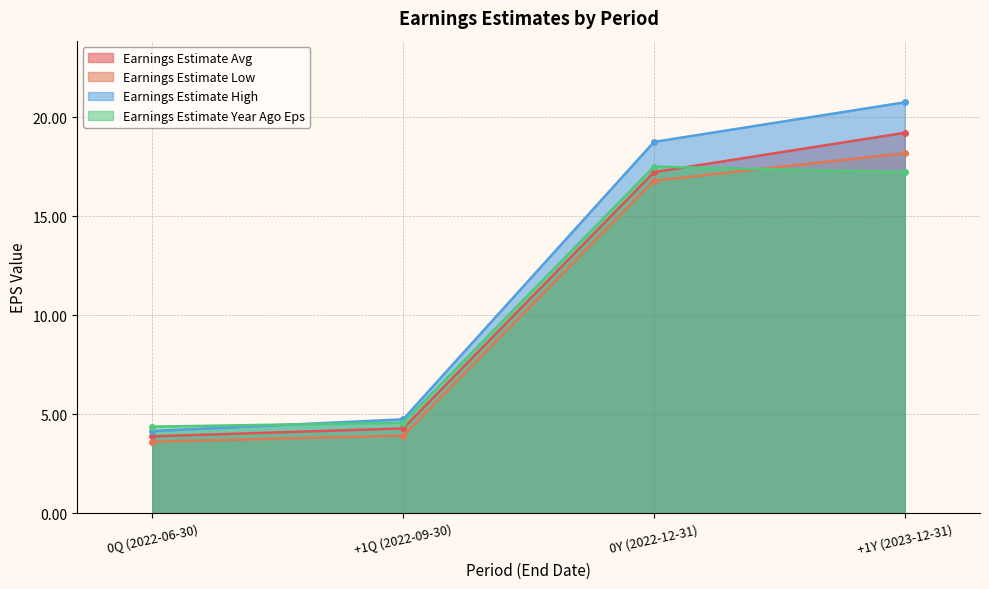

Which series has the widest spread of values?

Earnings Estimate High